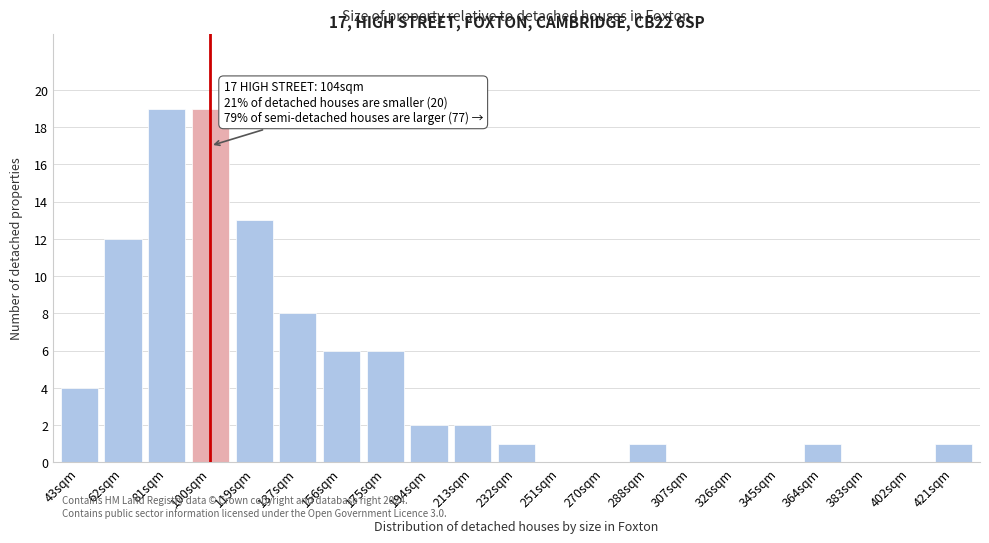

Reading left to right, transcribe all the data shown in this chart.

43sqm=4	62sqm=12	81sqm=19	100sqm=19	119sqm=13	137sqm=8	156sqm=6	175sqm=6	194sqm=2	213sqm=2	232sqm=1	251sqm=0	270sqm=0	288sqm=1	307sqm=0	326sqm=0	345sqm=0	364sqm=1	383sqm=0	402sqm=0	421sqm=1